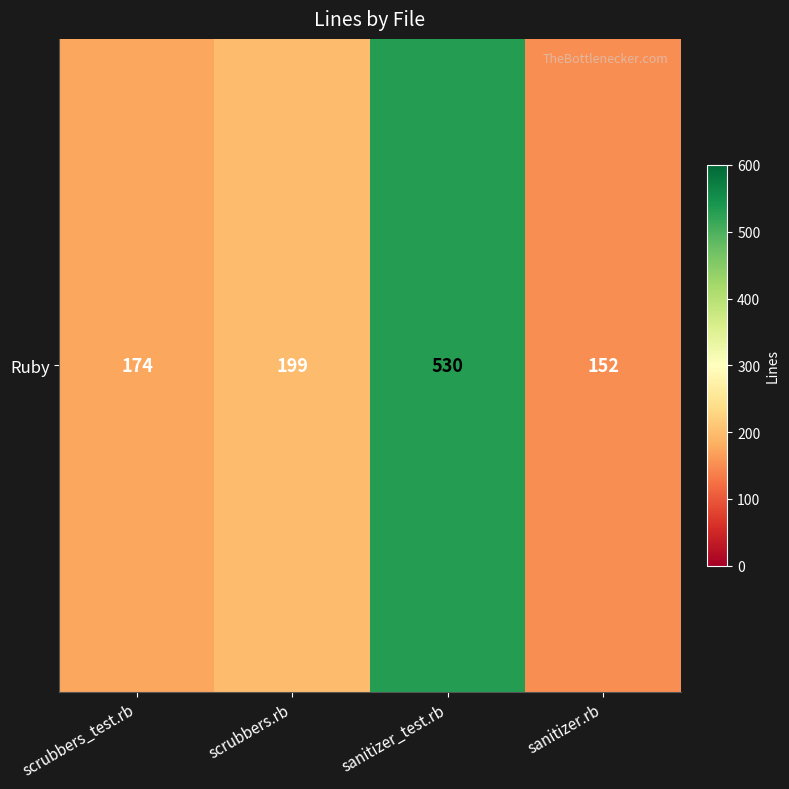

Is it true that the value at scrubbers.rb is 199?

True